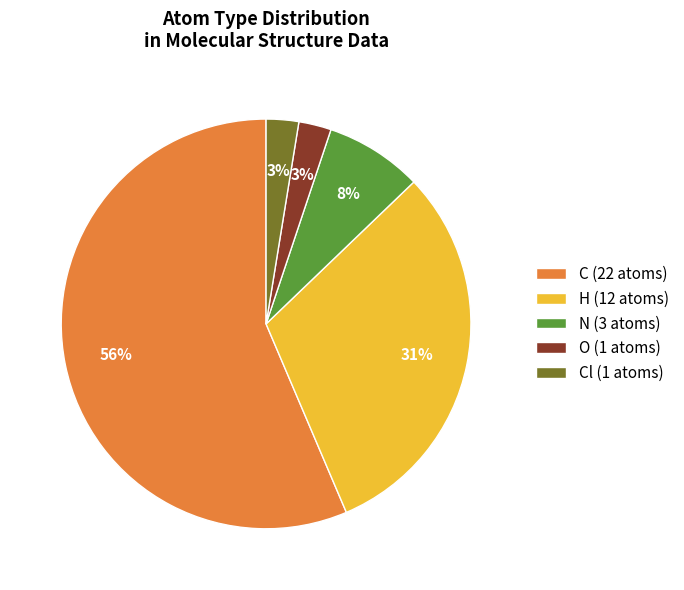

What is the ratio of the value at Cl (1 atoms) to the value at O (1 atoms)?

1.0